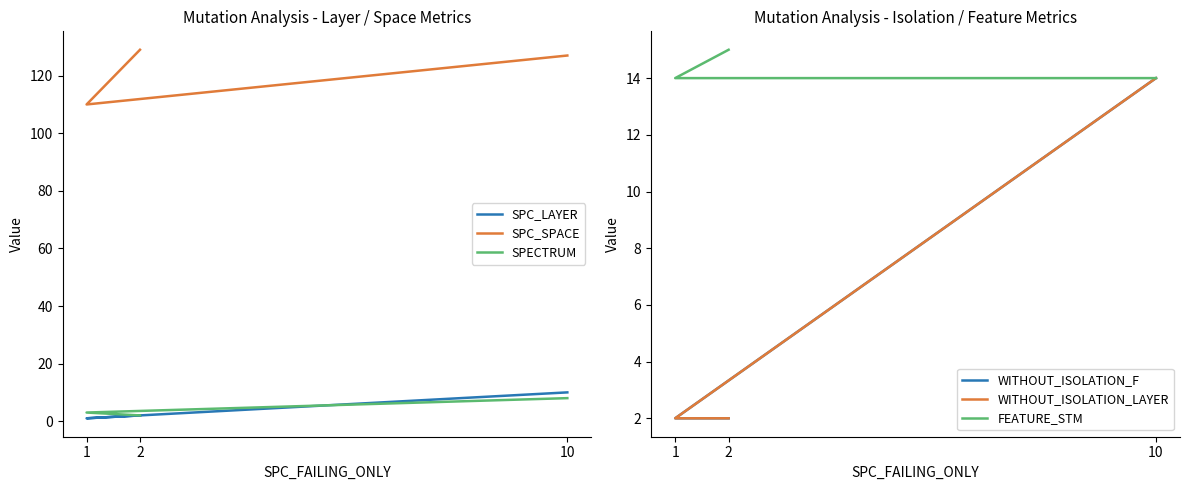

Is the value of FEATURE_STM at 10 greater than the value of WITHOUT_ISOLATION_LAYER at 1?

Yes